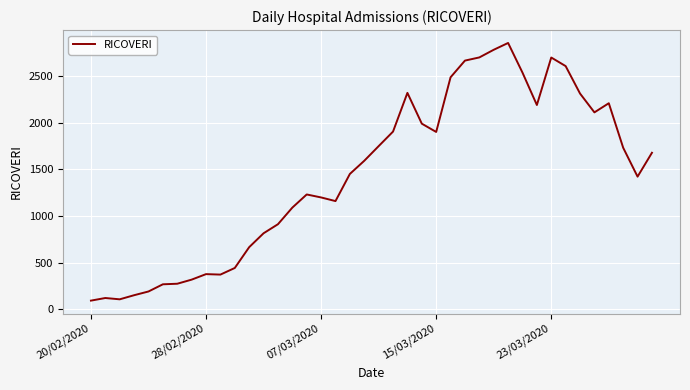

What is the minimum value shown in the chart?

92